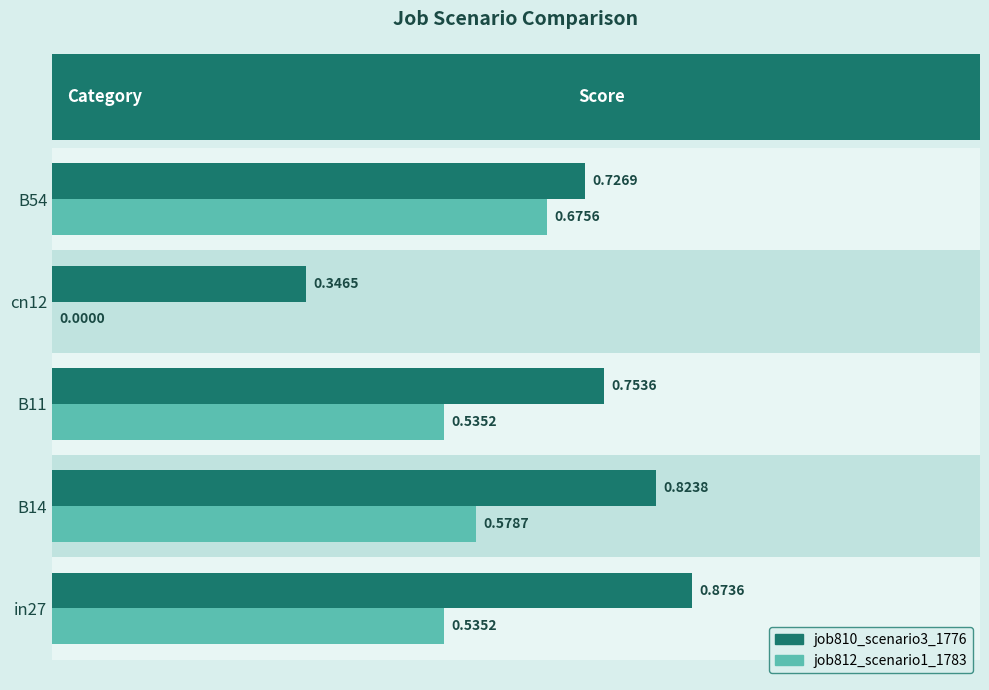

How many bars are there in total?

10